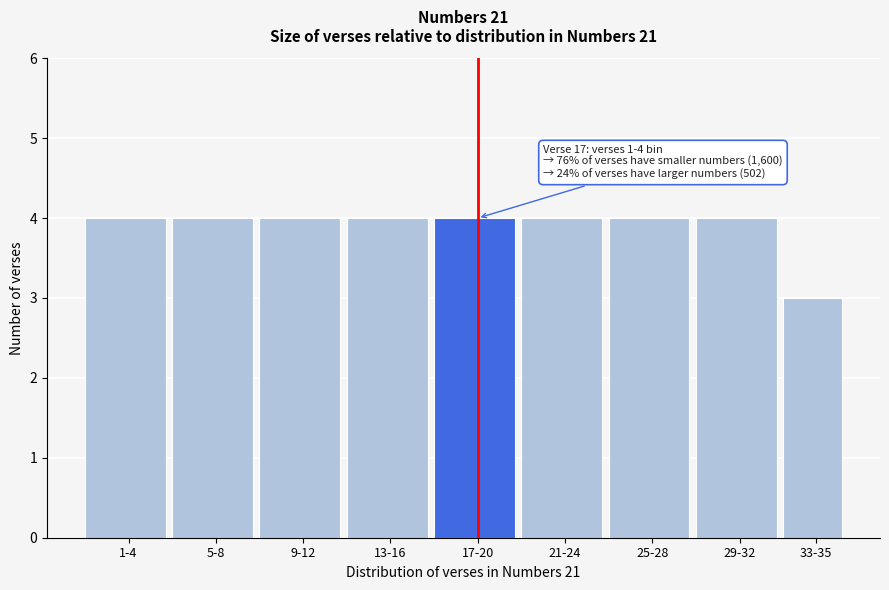

Reading left to right, what are all the values shown in this chart?

1-4=4	5-8=4	9-12=4	13-16=4	17-20=4	21-24=4	25-28=4	29-32=4	33-35=3